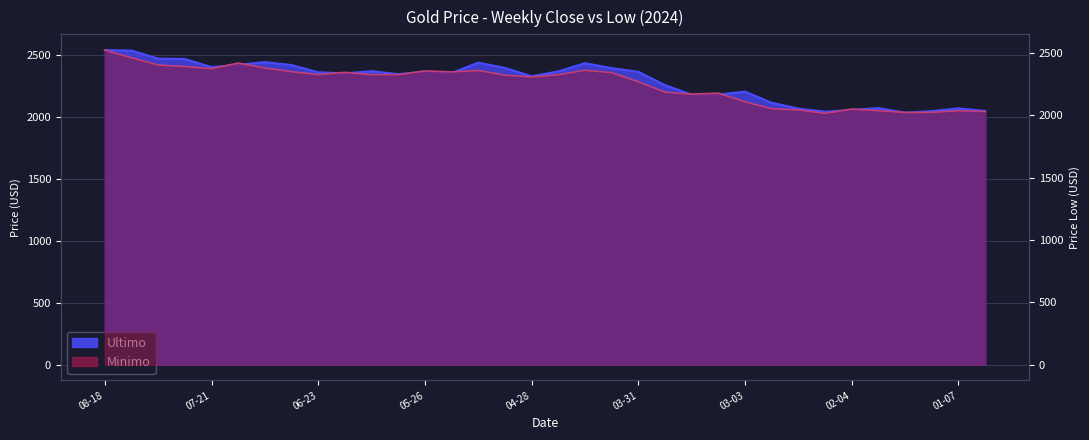

What is the sum of all Minimo values?

76594.1